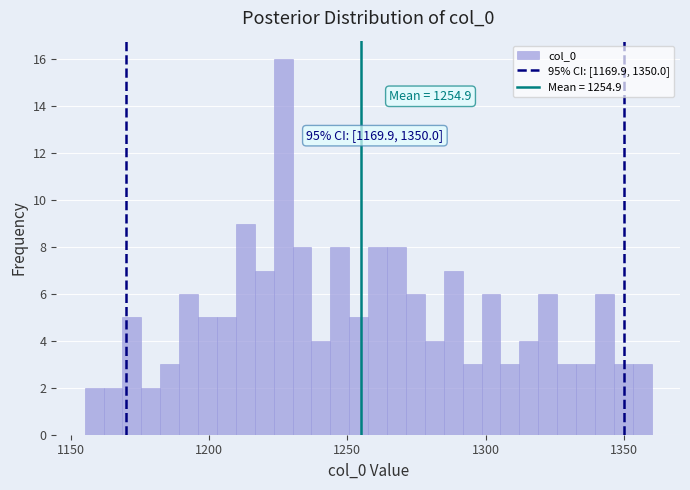

Around what value on the x-axis is the tallest bar? Give the approximate position of its centre, as read against the axis.

1225